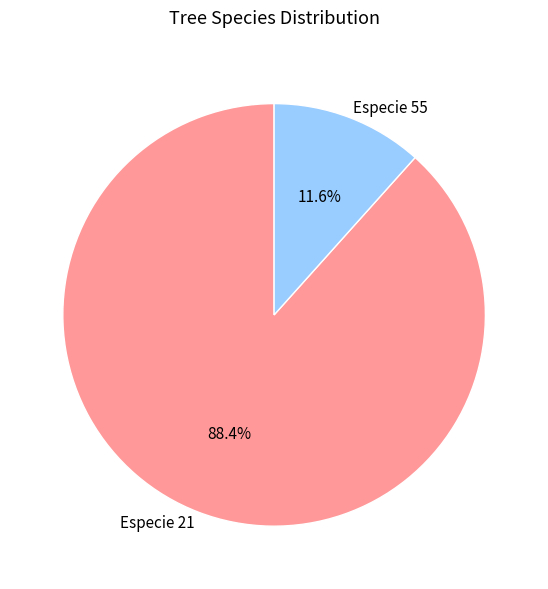

To the nearest percent, what is the average slice percentage?

50%